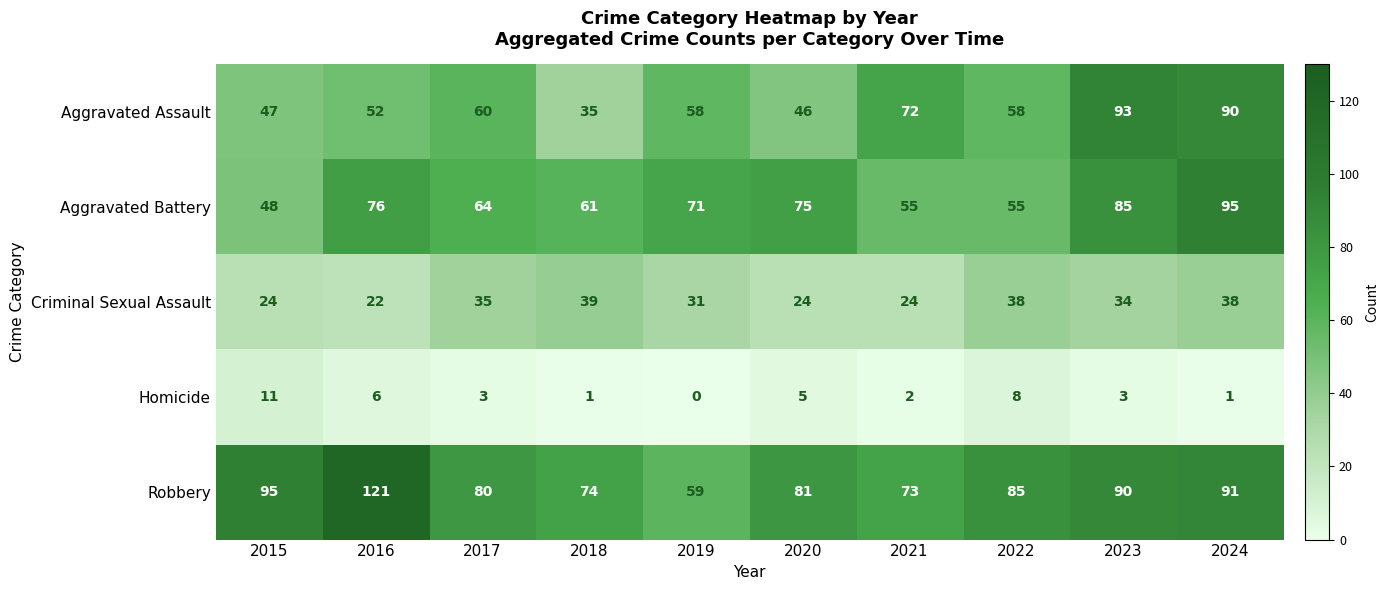

At which category is the sum across all series the highest?

2024